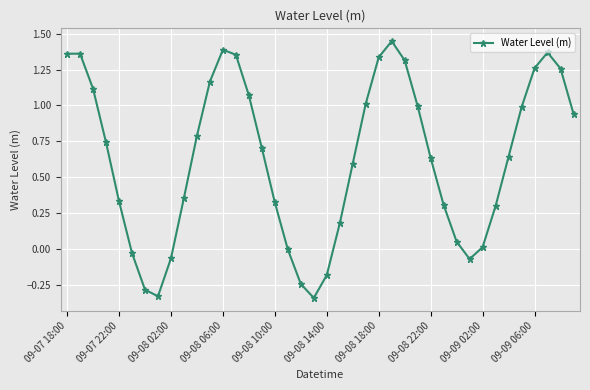

What is the sum of all values?

25.1